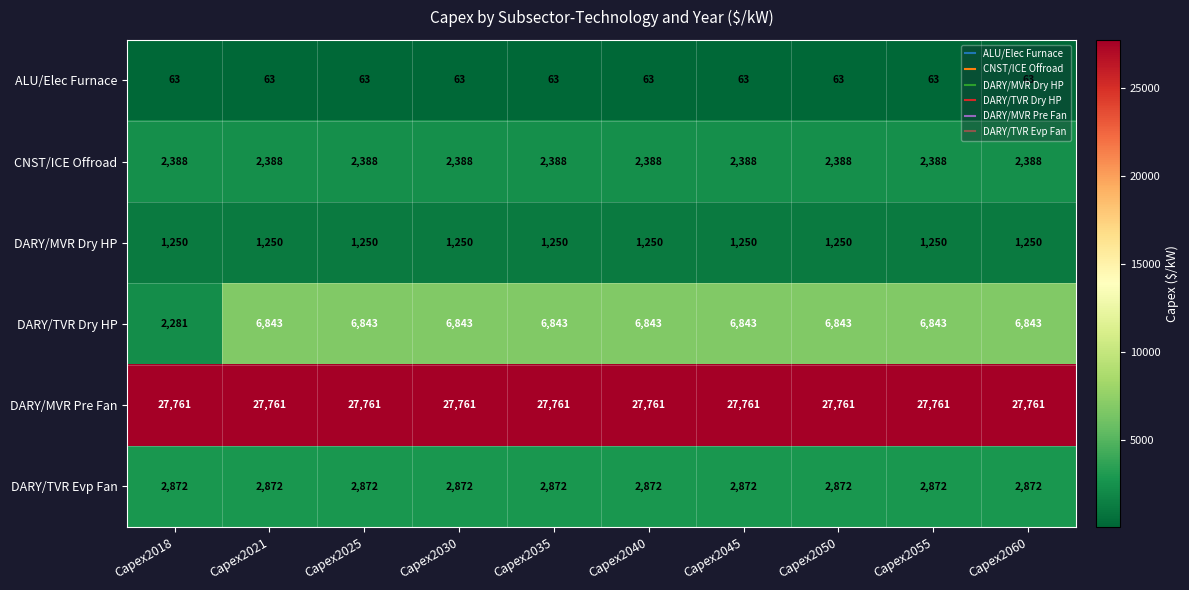

Is the value of ALU/Elec Furnace at Capex2040 greater than the value of DARY/MVR Pre Fan at Capex2045?

No